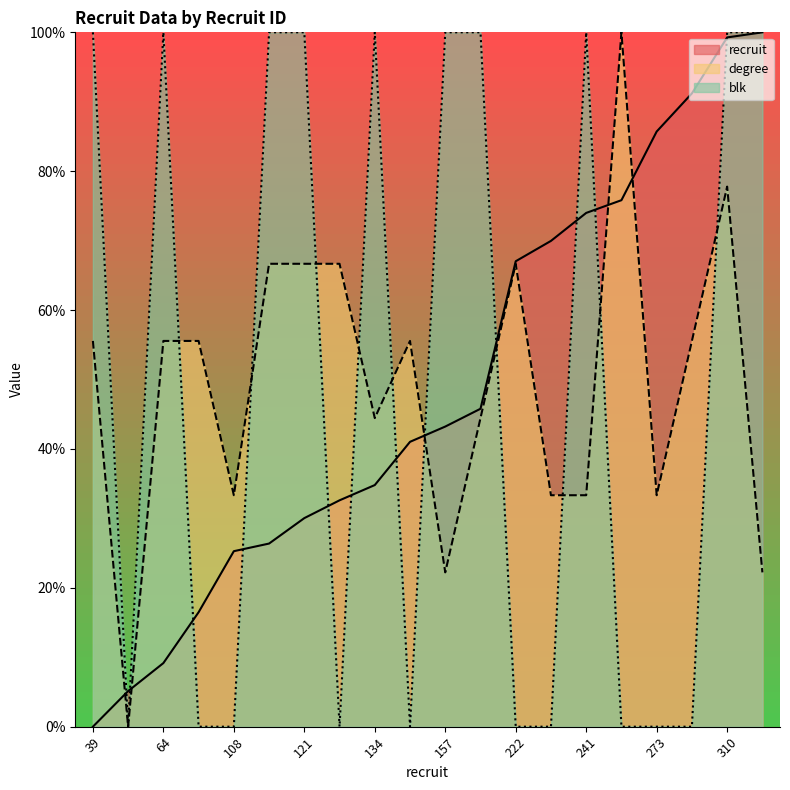

What is the average value of the degree series?

49.4